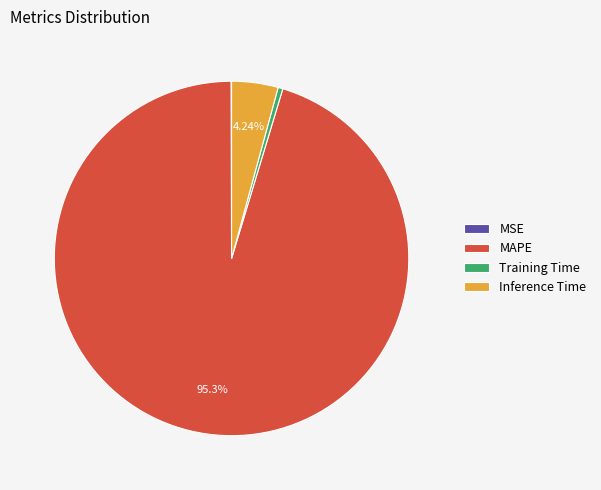

Which category has the biggest portion of the pie?

MAPE